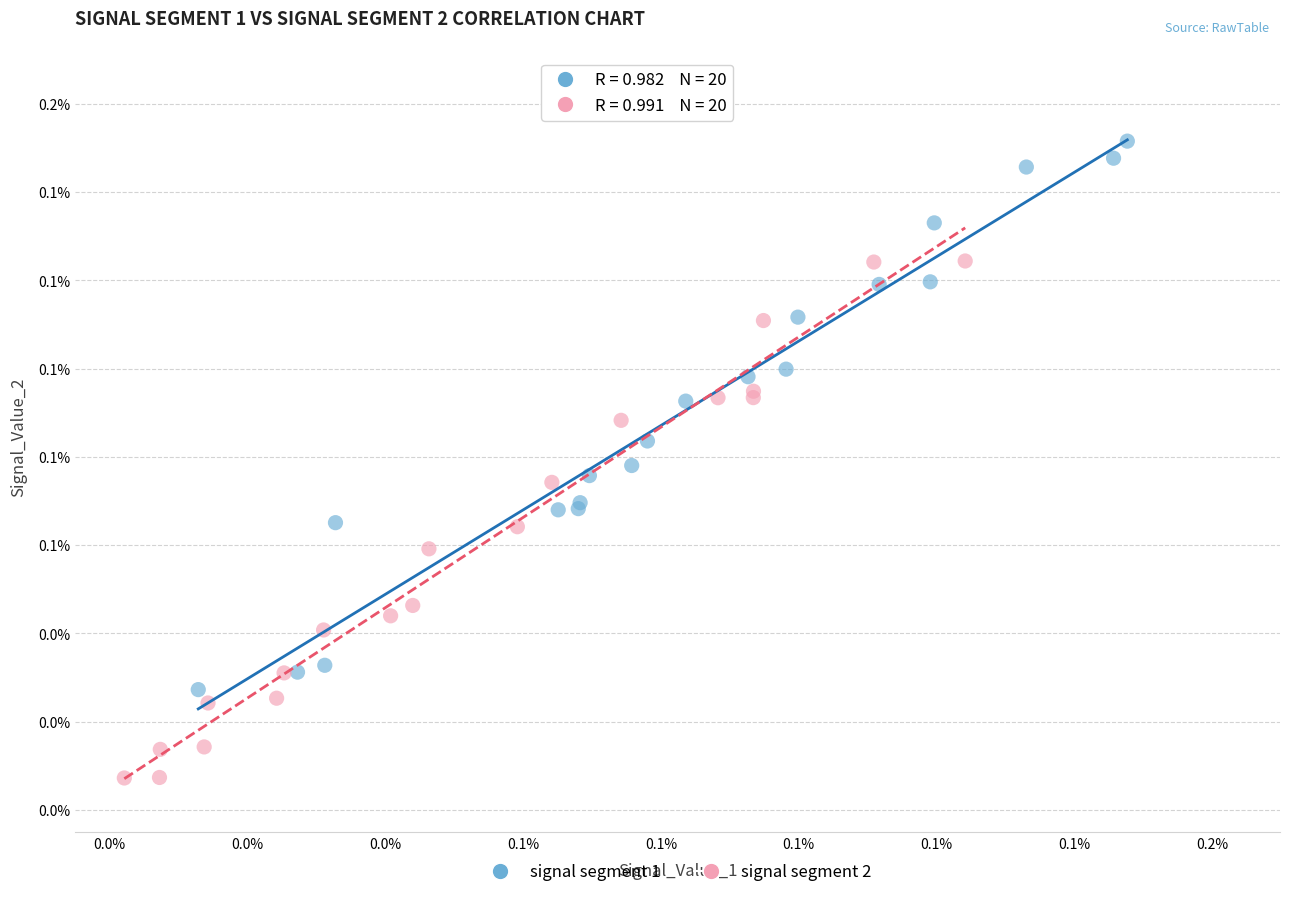

Which series contains the lowest Y value?

signal segment 2